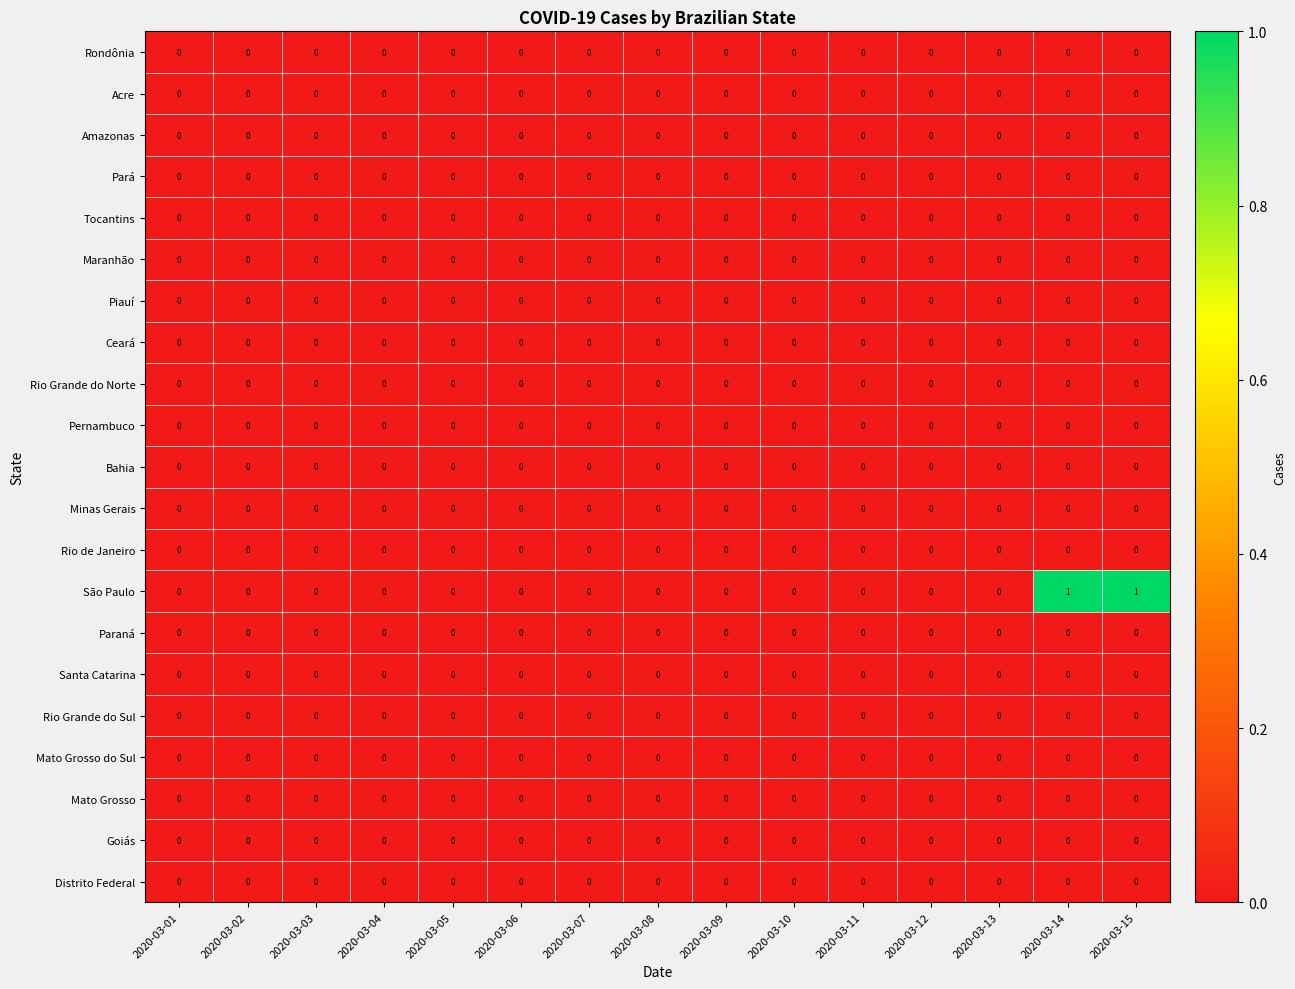

True or false: Mato Grosso has a value of 0 at 2020-03-01.

True